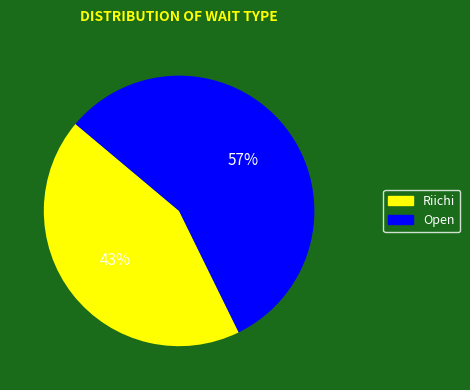

Rank the categories by value from highest to lowest.

Open, Riichi